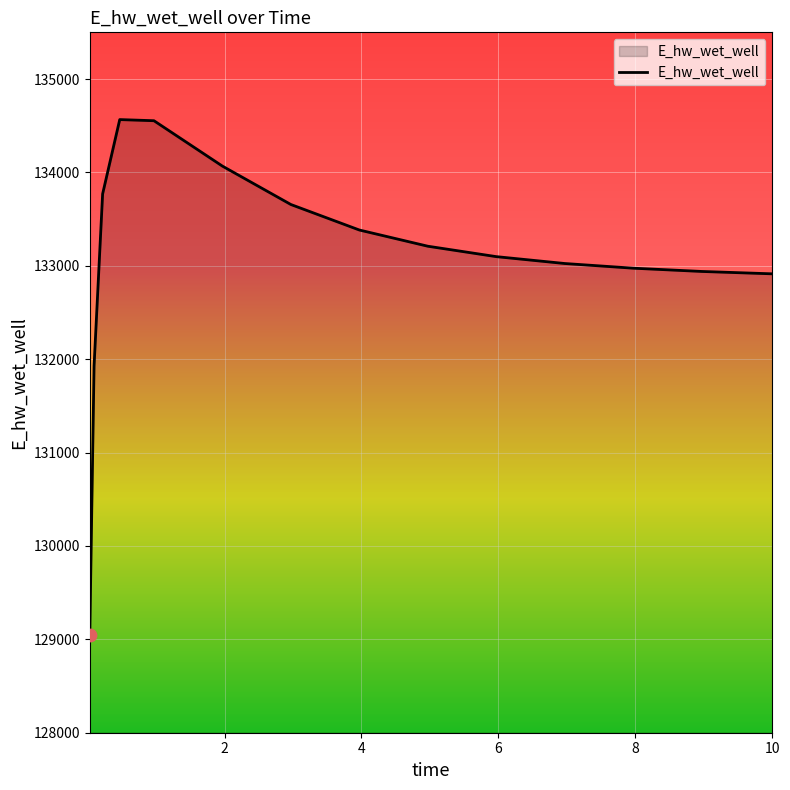

What is the smallest value displayed?

129047.1